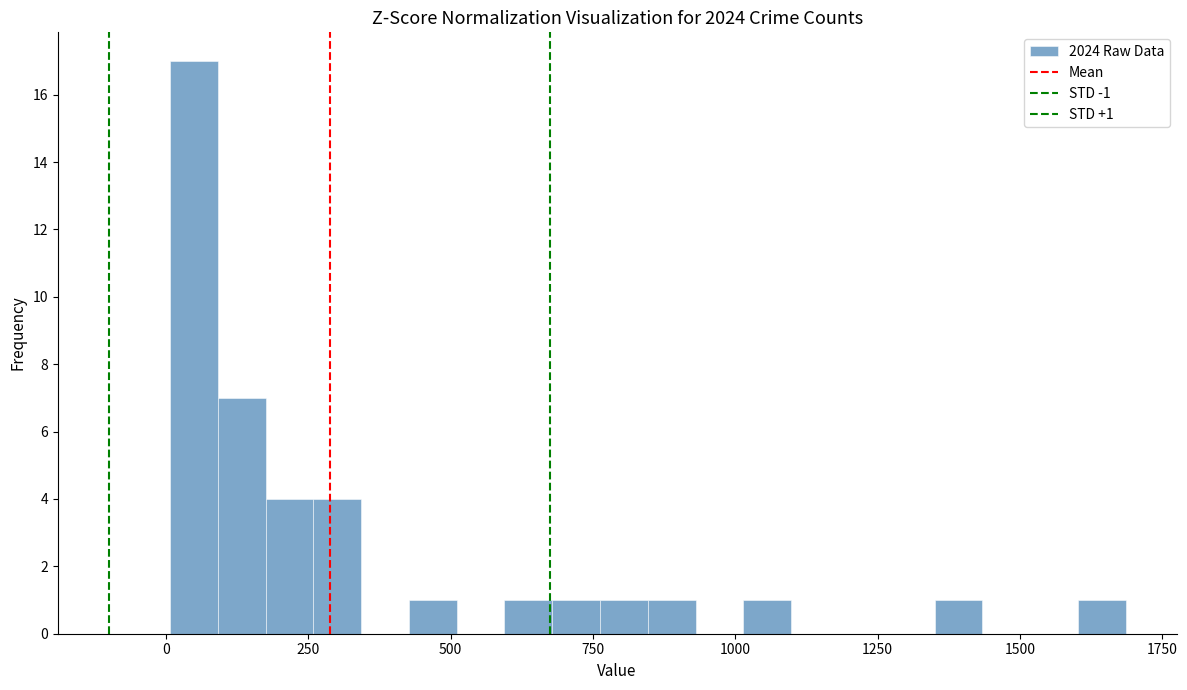

Read against the x-axis, roughly where is the centre of the tallest bar?

50